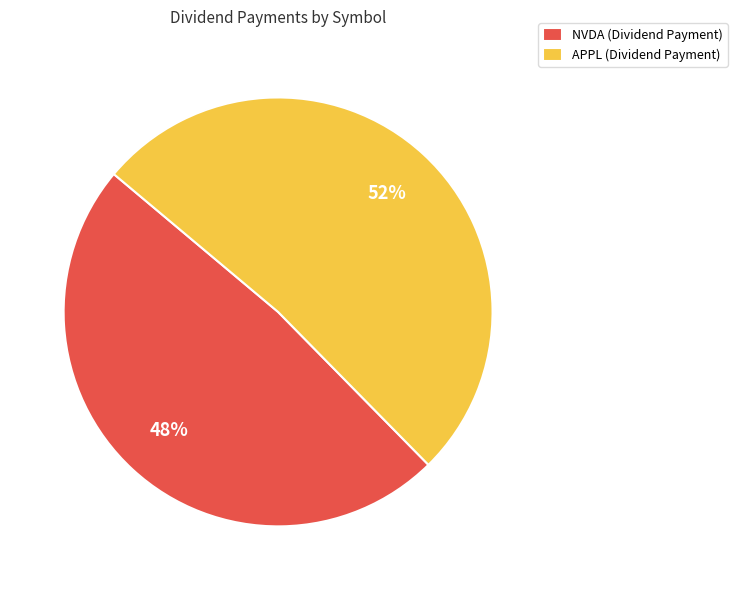

How many segments does this pie chart have?

2